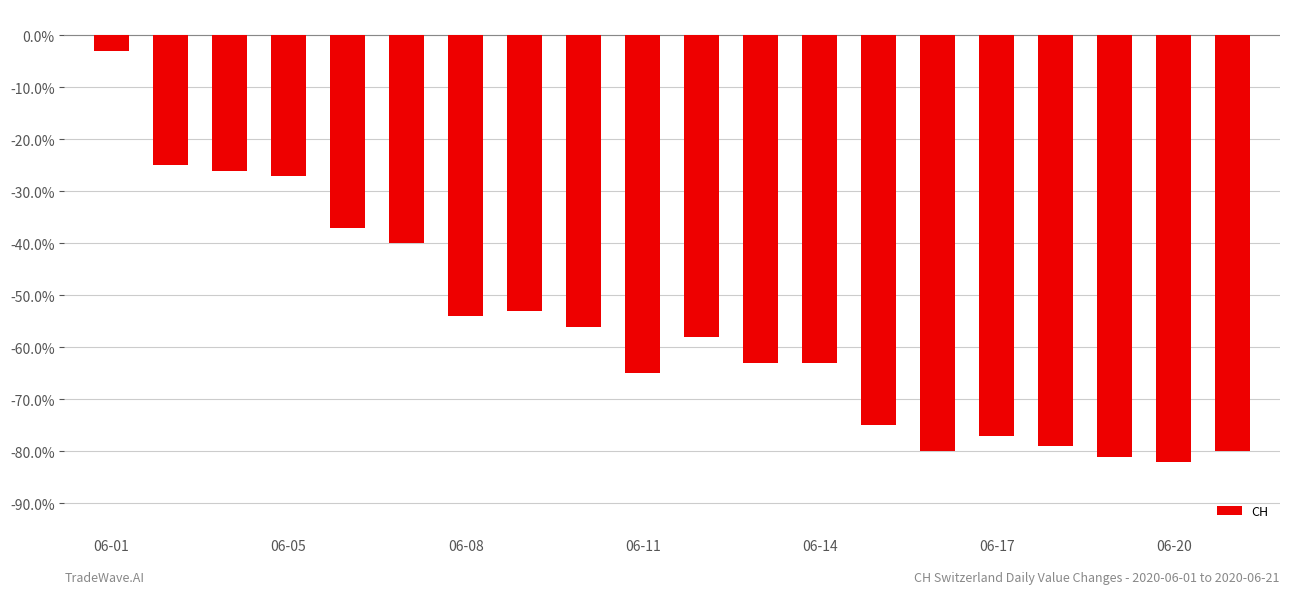

What is the greatest value displayed?

-3